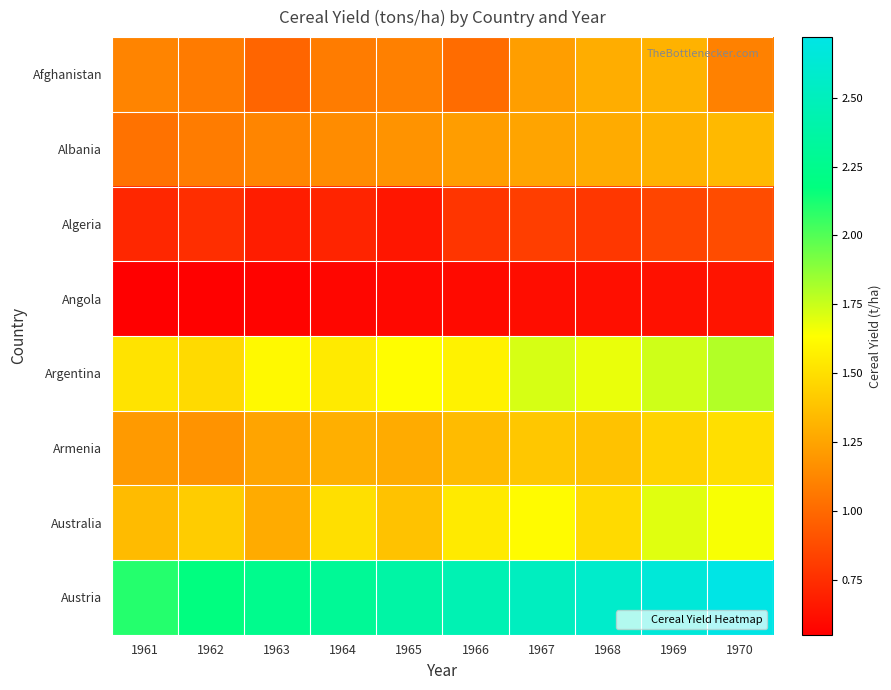

Which series changed the most between 1964 and 1969?

Austria